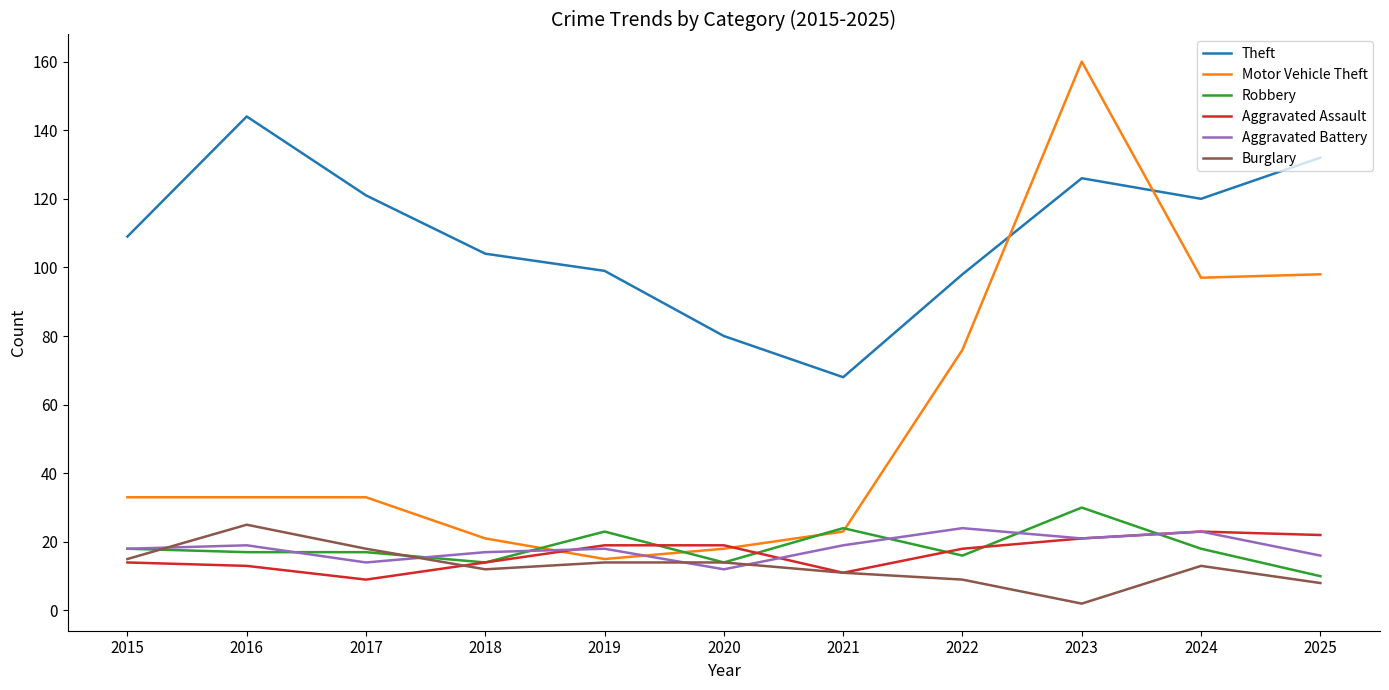

At how many categories does at least one series exceed 81?

9